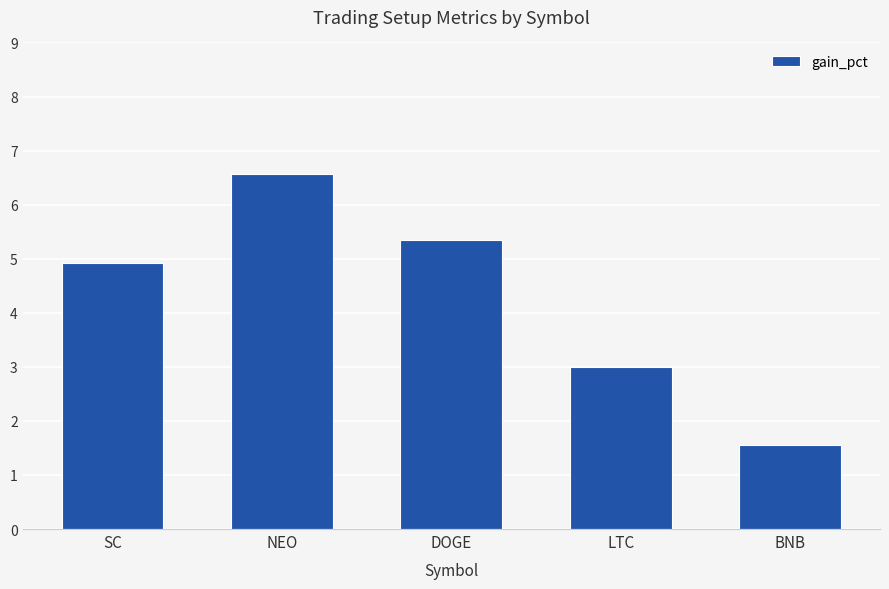

What position from the right is LTC?

2